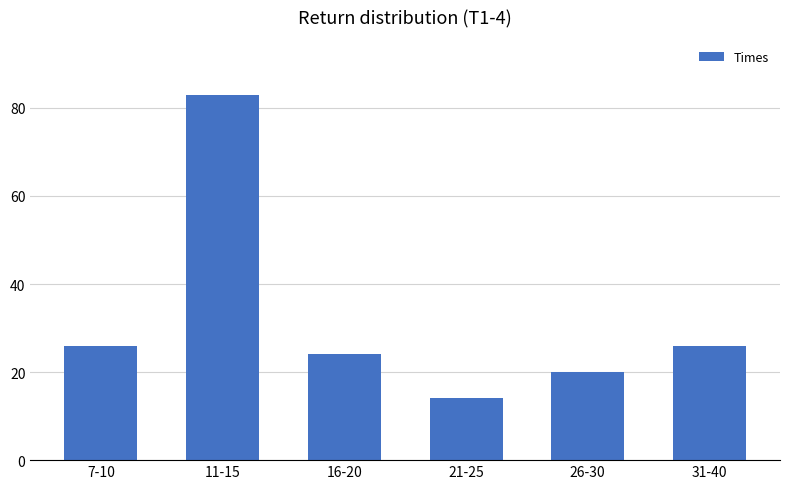

What is the approximate value at 7-10?

26